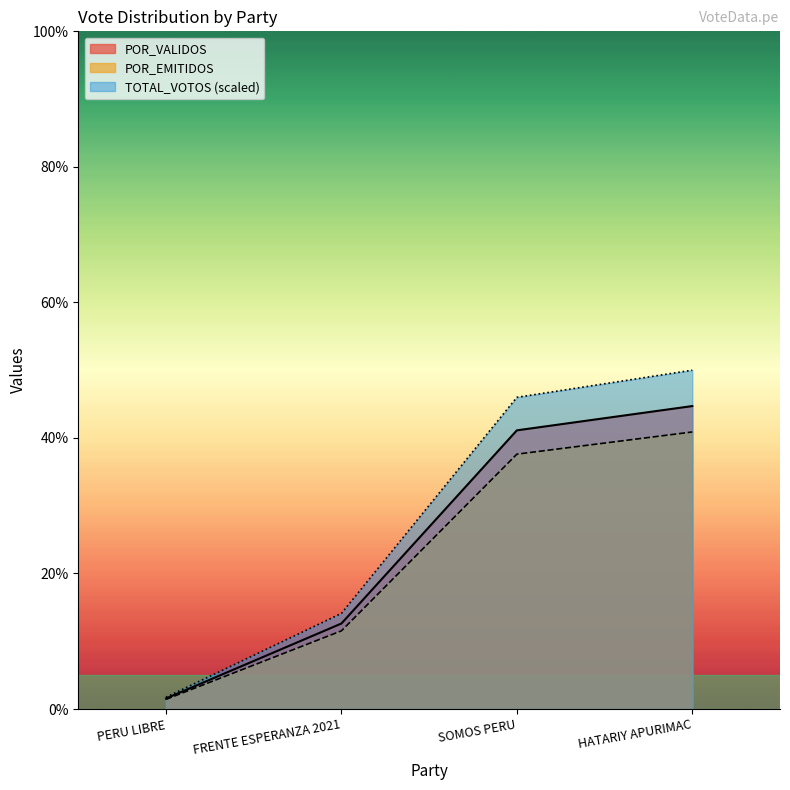

Reading right to left, extract all data points from this chart.

TOTAL_VOTOS: HATARIY APURIMAC=50.0	SOMOS PERU=46.0	FRENTE ESPERANZA 2021=14.1	PERU LIBRE=1.7
POR_VALIDOS: HATARIY APURIMAC=44.7	SOMOS PERU=41.1	FRENTE ESPERANZA 2021=12.6	PERU LIBRE=1.6
POR_EMITIDOS: HATARIY APURIMAC=40.9	SOMOS PERU=37.6	FRENTE ESPERANZA 2021=11.5	PERU LIBRE=1.4